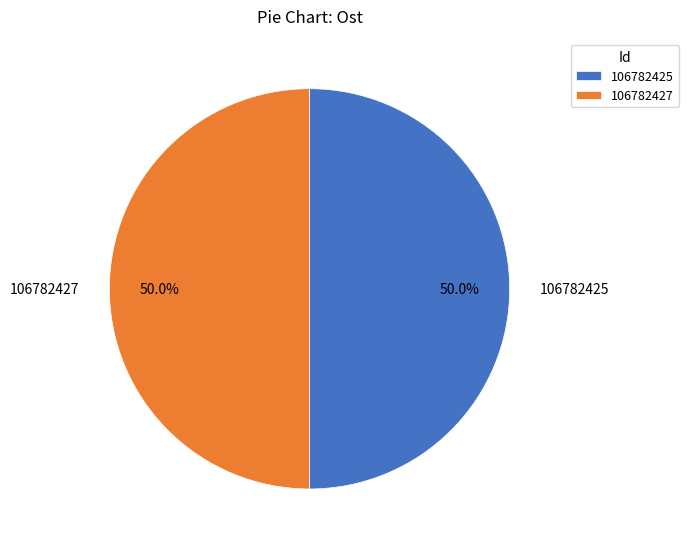

To the nearest percent, what is the combined percentage of 106782425 and 106782427?

100%